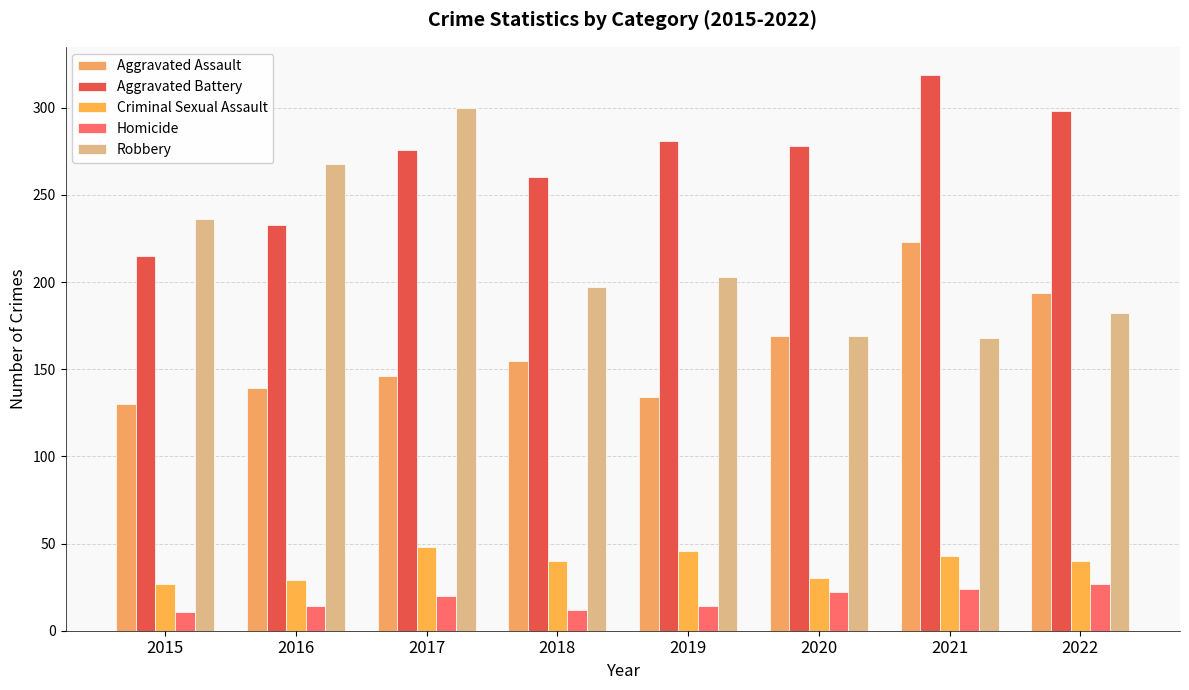

What is the minimum value shown in the chart?

11